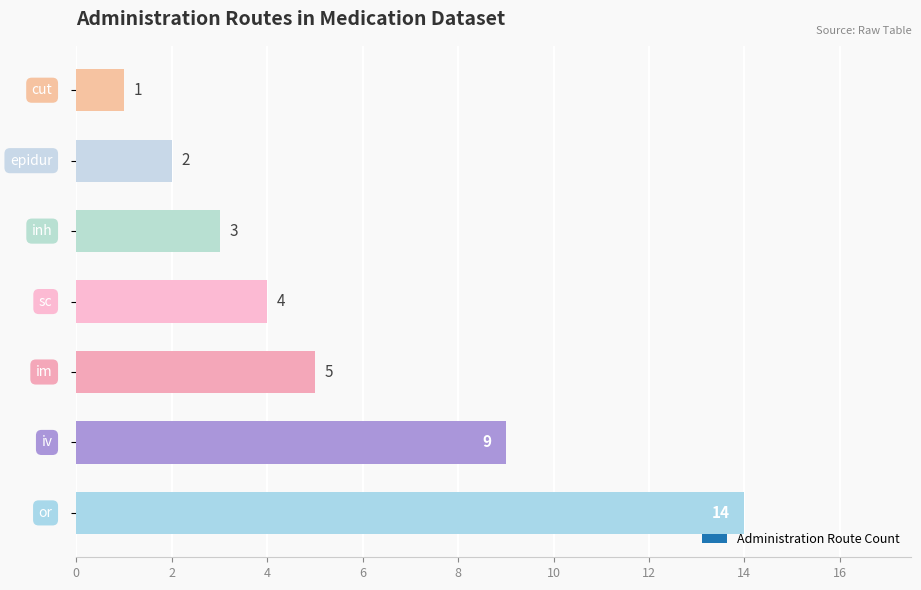

What is the maximum value shown in the chart?

14